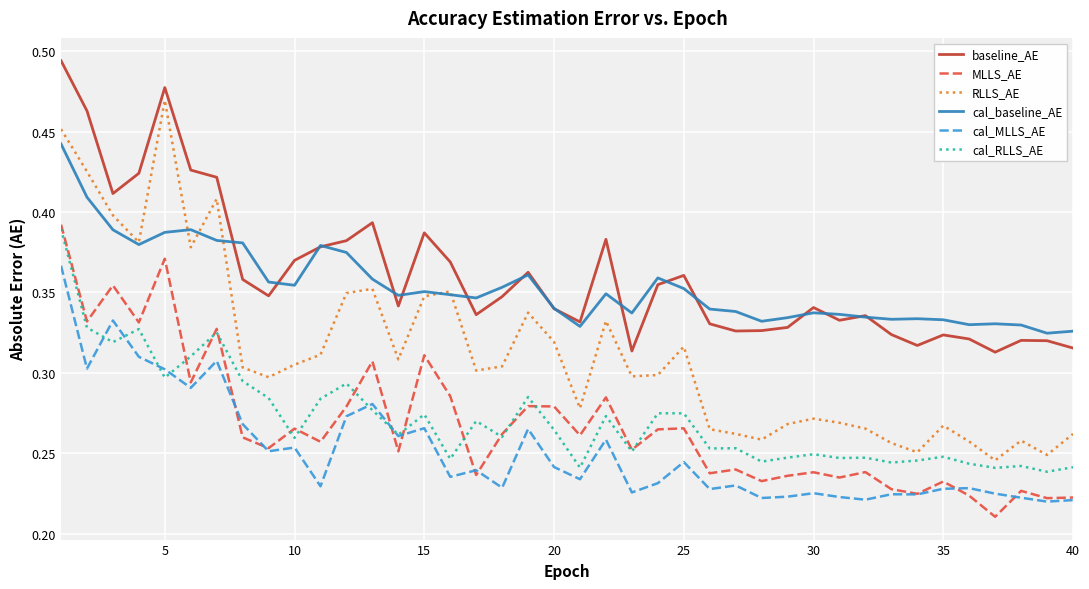

True or false: baseline_AE and cal_RLLS_AE intersect in this chart.

False